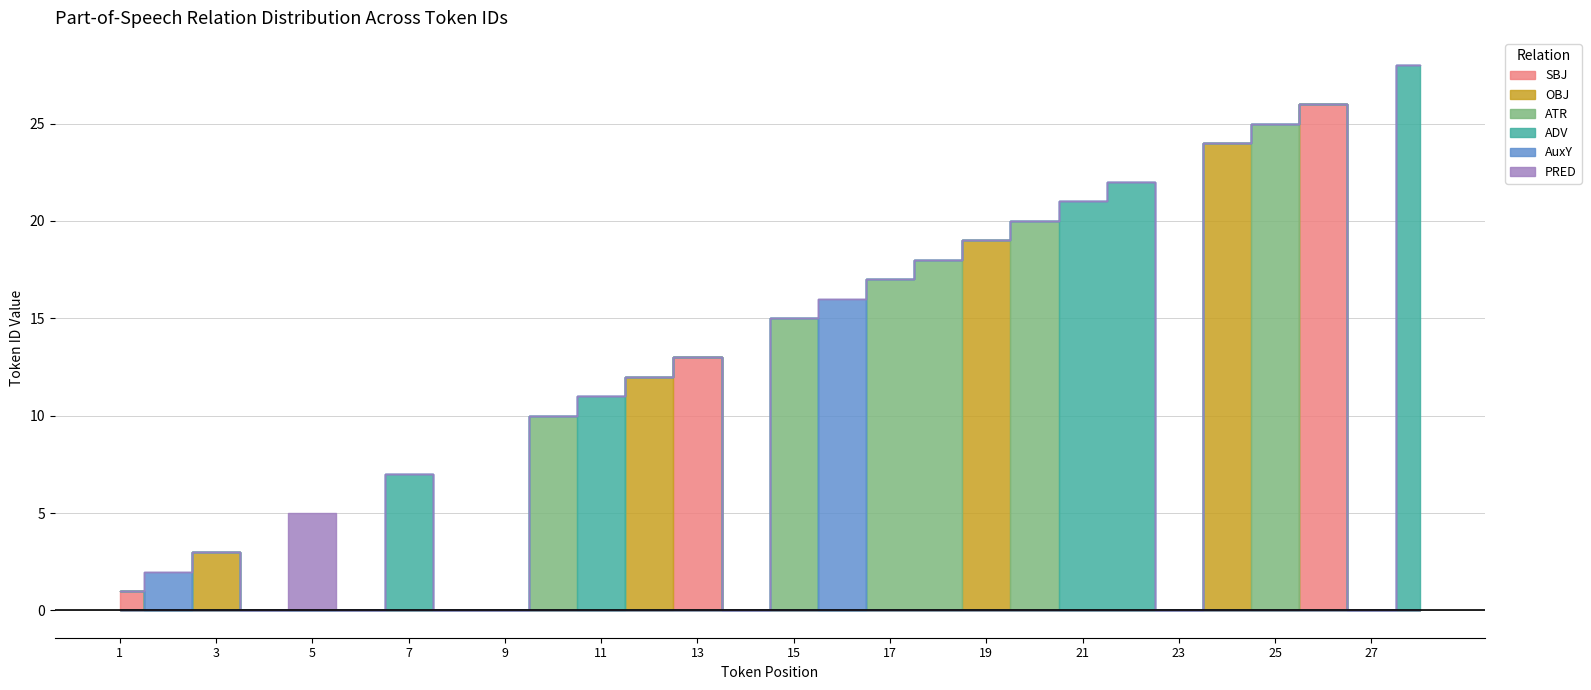

What is the sum of all ATR values?

105